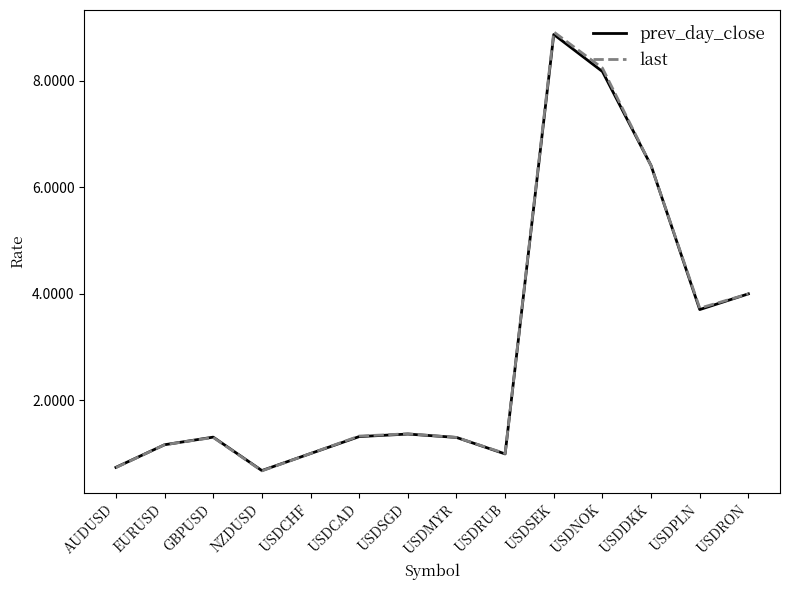

Which series changed the most between AUDUSD and USDPLN?

last